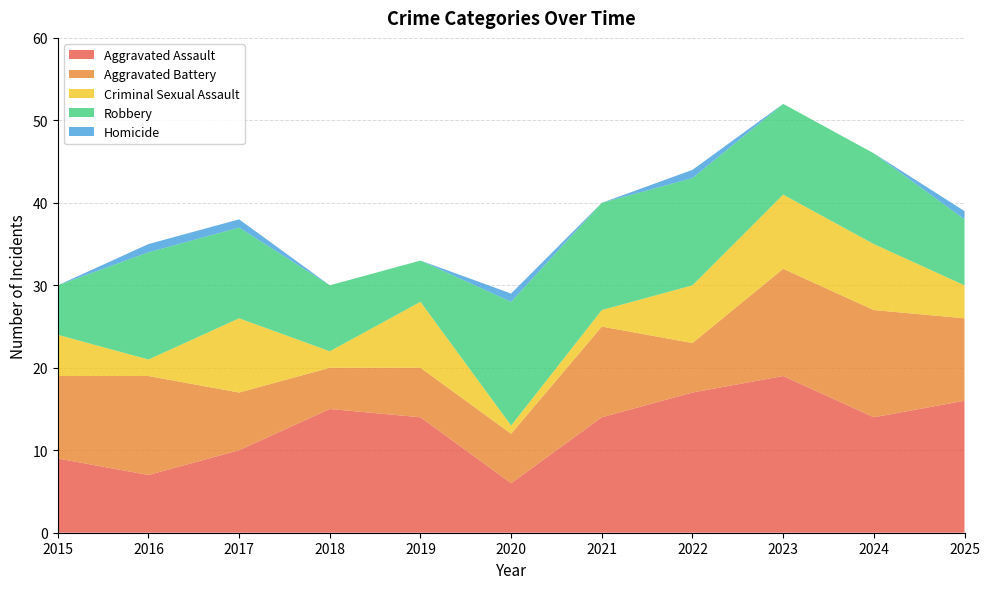

Reading left to right, what are all the values shown in this chart?

Aggravated Assault: 2015=9	2016=7	2017=10	2018=15	2019=14	2020=6	2021=14	2022=17	2023=19	2024=14	2025=16
Aggravated Battery: 2015=10	2016=12	2017=7	2018=5	2019=6	2020=6	2021=11	2022=6	2023=13	2024=13	2025=10
Criminal Sexual Assault: 2015=5	2016=2	2017=9	2018=2	2019=8	2020=1	2021=2	2022=7	2023=9	2024=8	2025=4
Robbery: 2015=6	2016=13	2017=11	2018=8	2019=5	2020=15	2021=13	2022=13	2023=11	2024=11	2025=8
Homicide: 2015=0	2016=1	2017=1	2018=0	2019=0	2020=1	2021=0	2022=1	2023=0	2024=0	2025=1